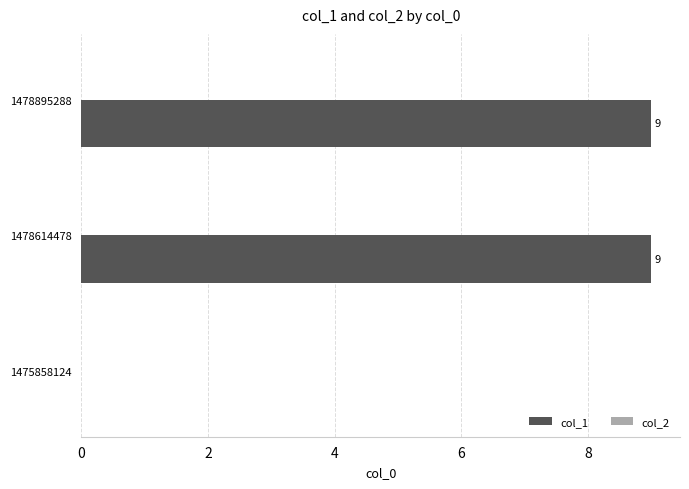

What is the change in value from 1475858124 to 1478614478?

+9